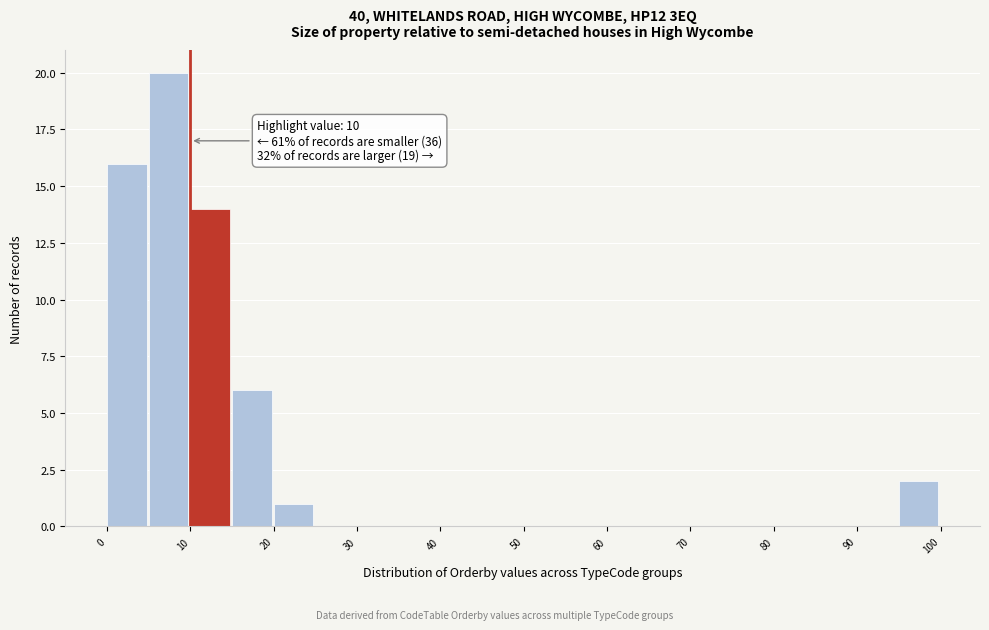

Which range on the x-axis has the tallest bar?

5 to 10